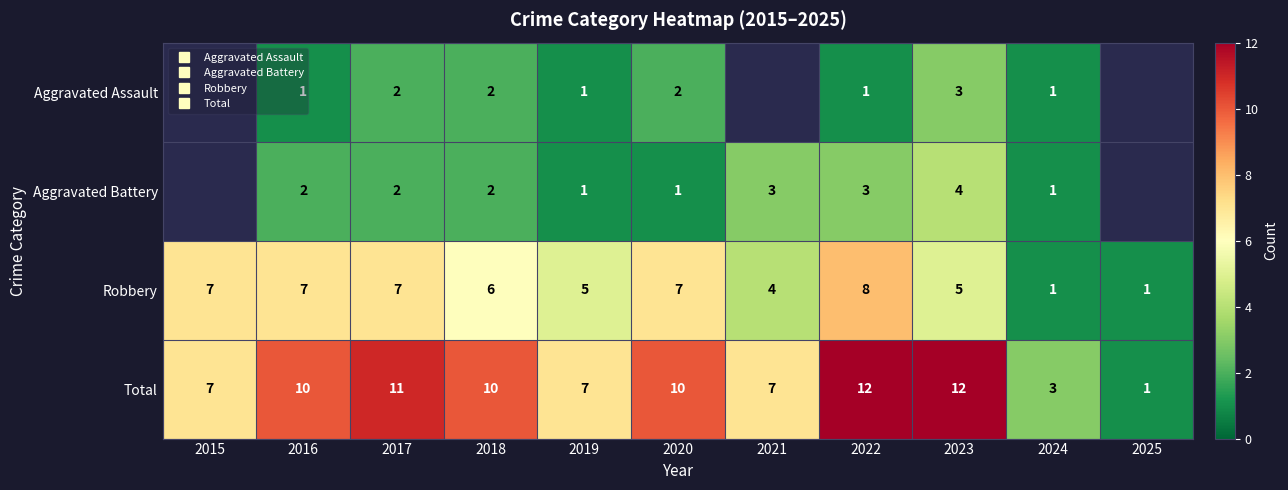

List the series in order of their overall mean, lowest first.

Aggravated Assault, Aggravated Battery, Robbery, Total